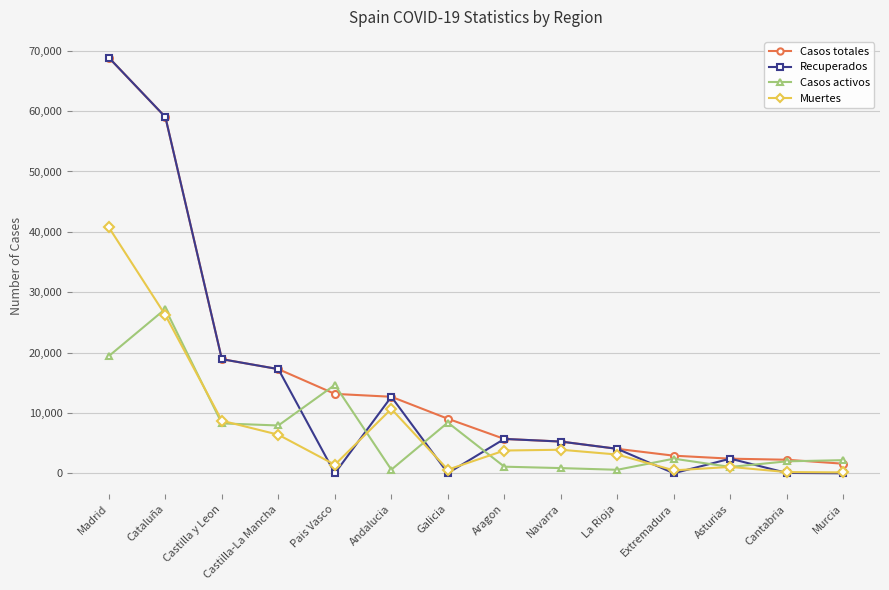

Which series has the largest range (max minus min)?

Recuperados